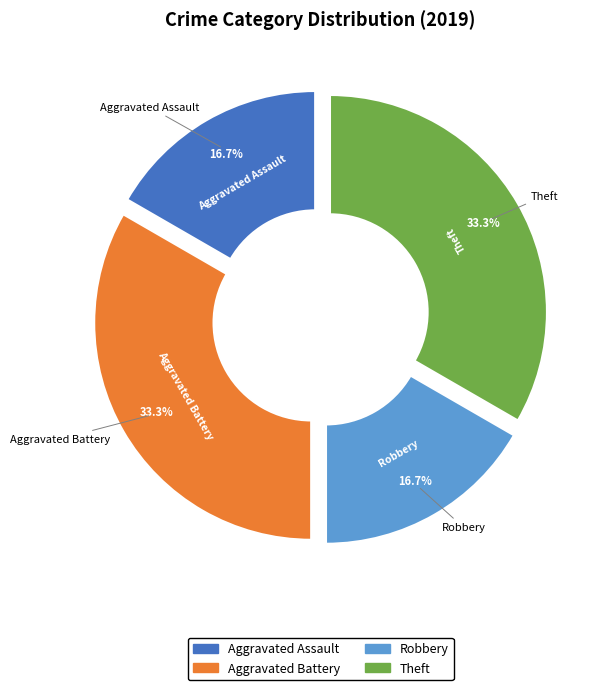

Count the number of slices in the pie.

6